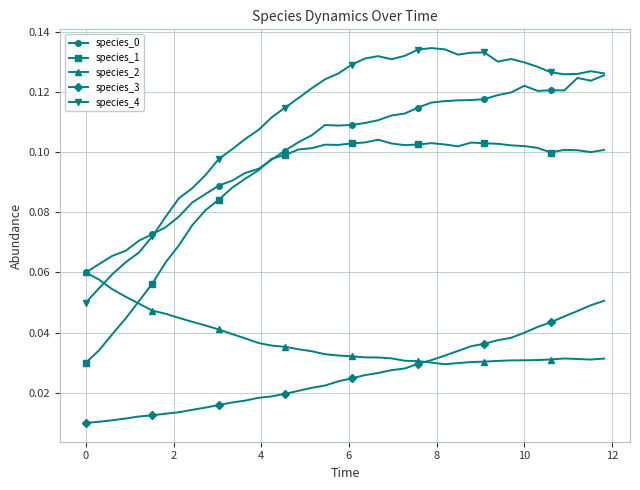

Which series has the largest range (max minus min)?

species_4